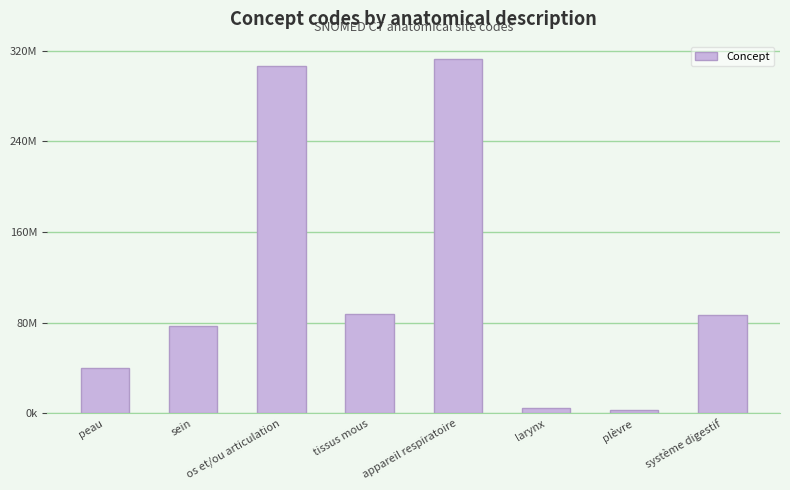

What is the difference between the maximum and minimum values?

309298995